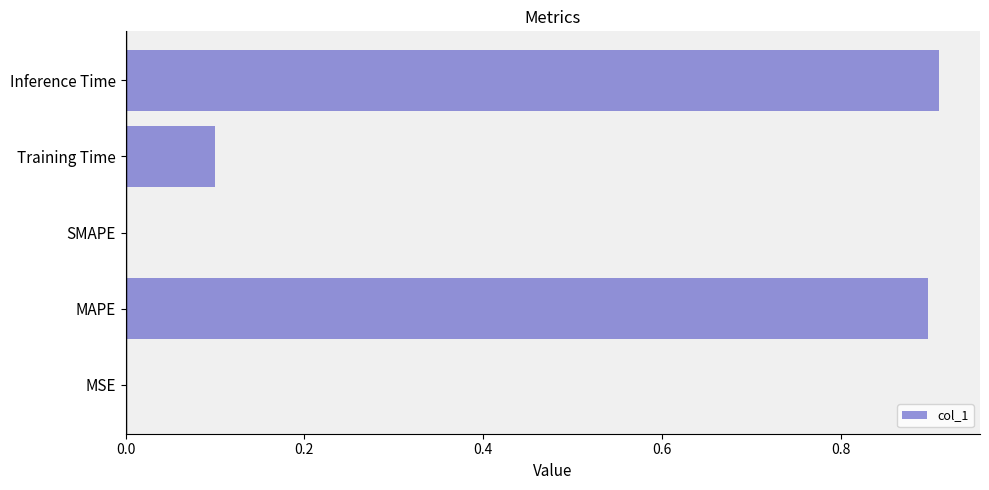

Count the number of categories in the chart.

5